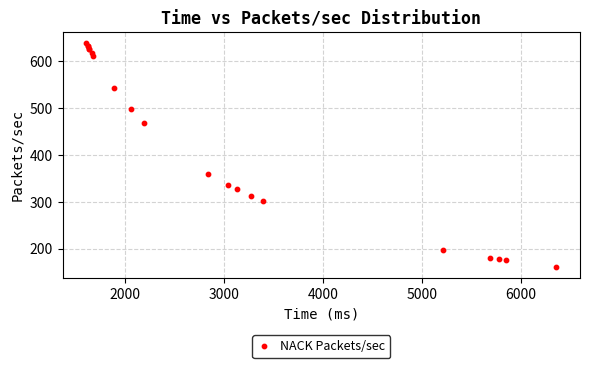

What Y value in the scatter plot is closest to 399?

360.4